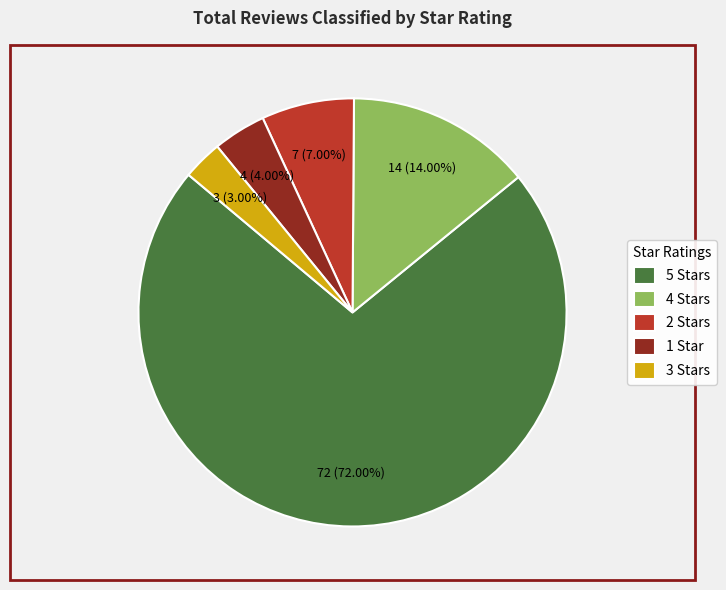

Does 5 Stars represent more than half of the total?

Yes